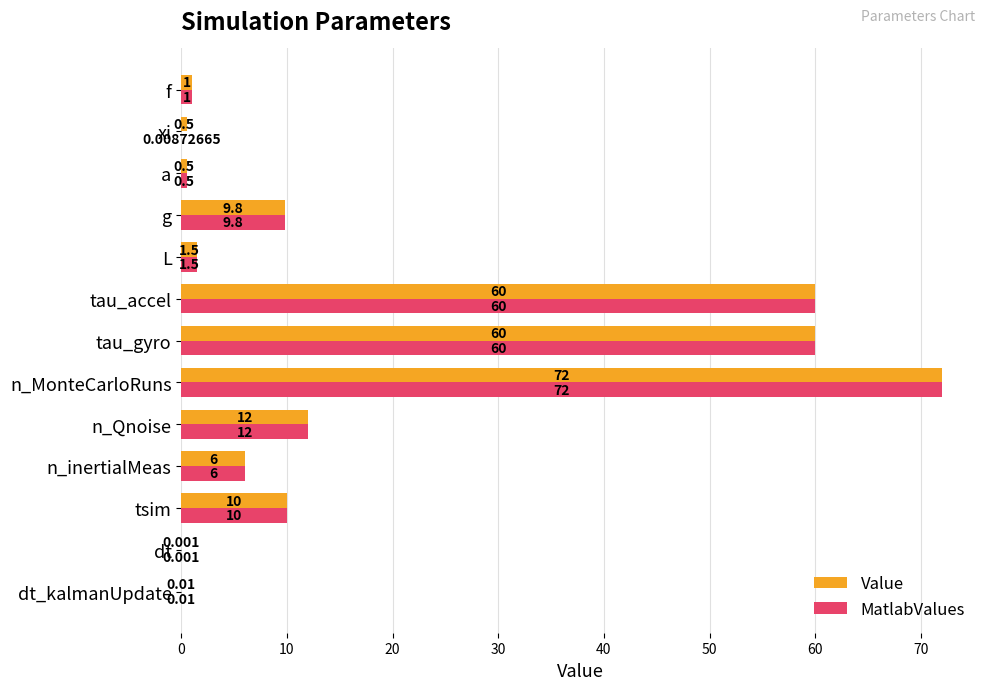

At which label is MatlabValues closest to 36?

n_Qnoise